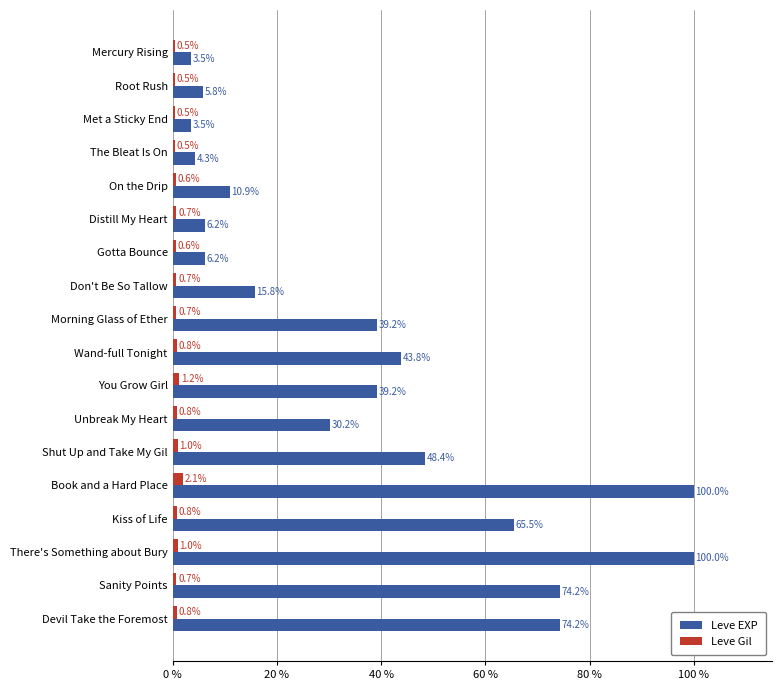

Which series has the largest total across all categories?

Leve EXP